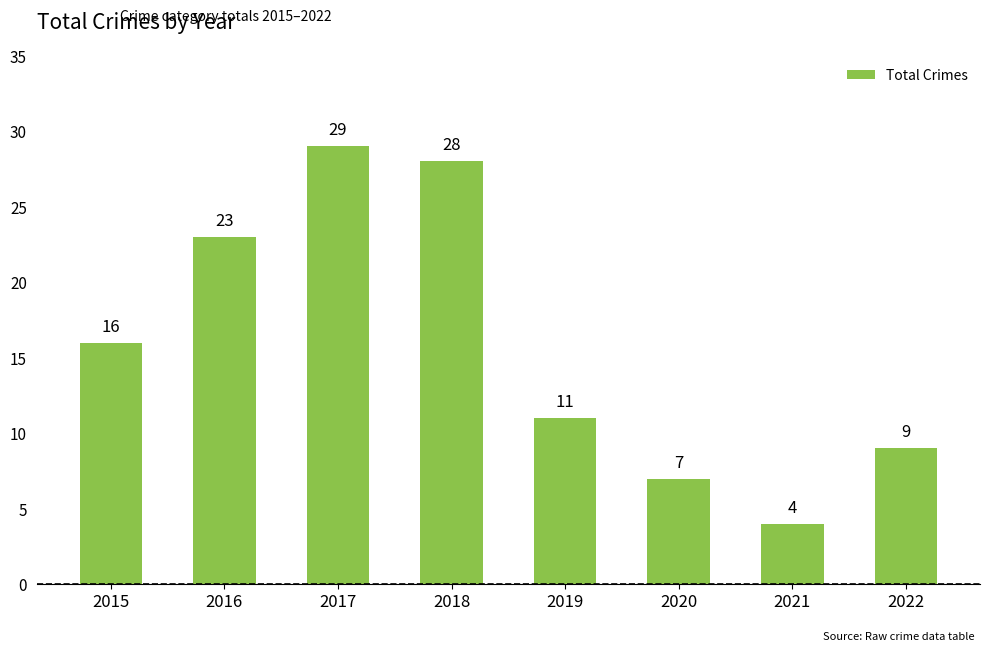

List the labels in order of value, smallest first.

2021, 2020, 2022, 2019, 2015, 2016, 2018, 2017